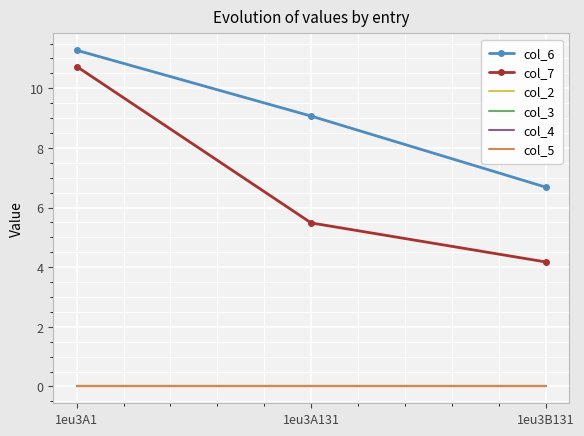

What is the average value of the col_6 series?

9.0